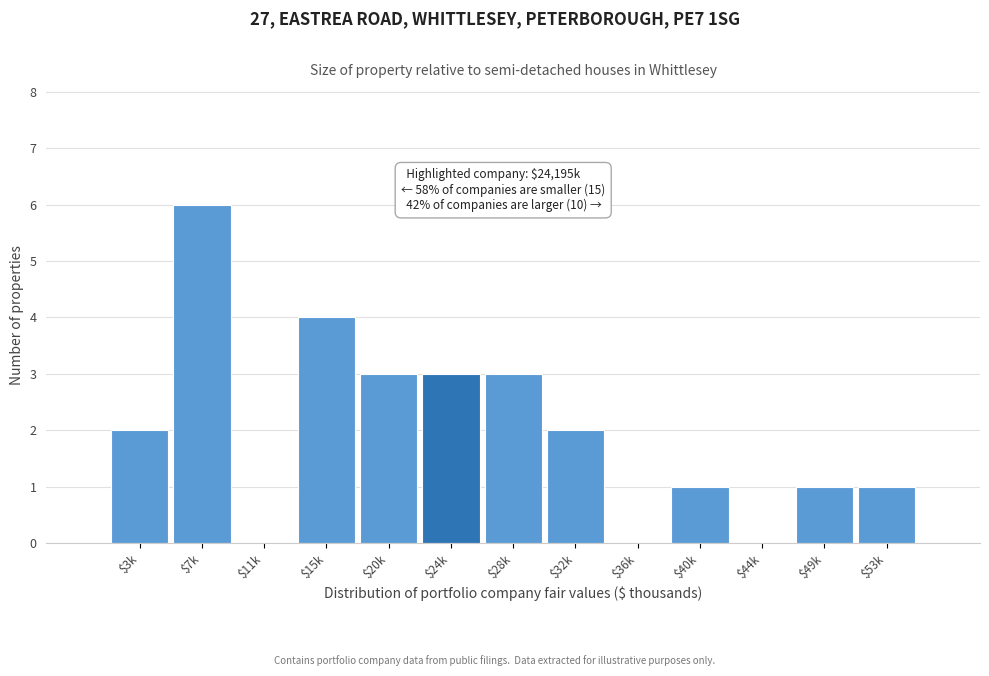

Is it true that the value at $32k is 2?

True